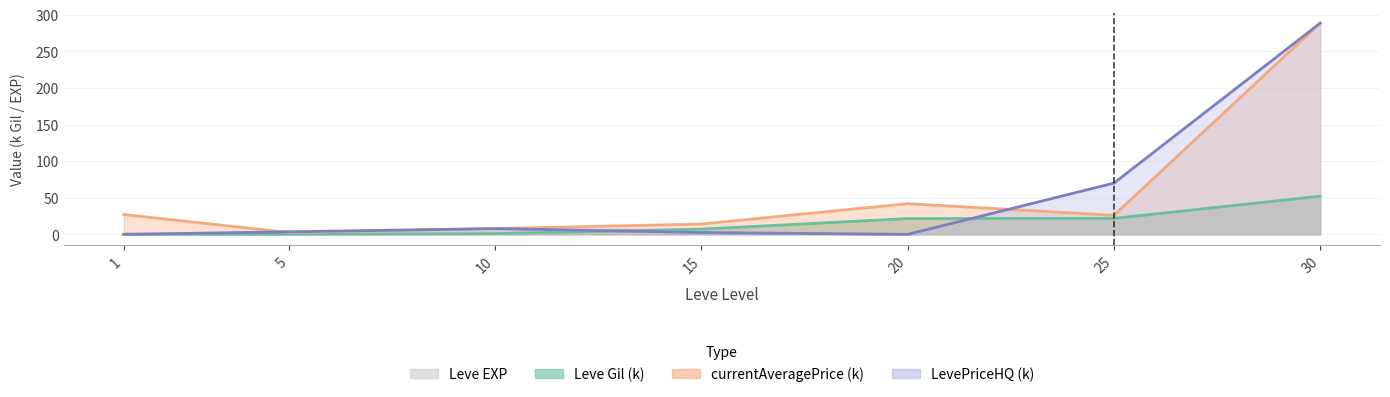

Is it true that currentAveragePrice equals 19.3 at 15?

False